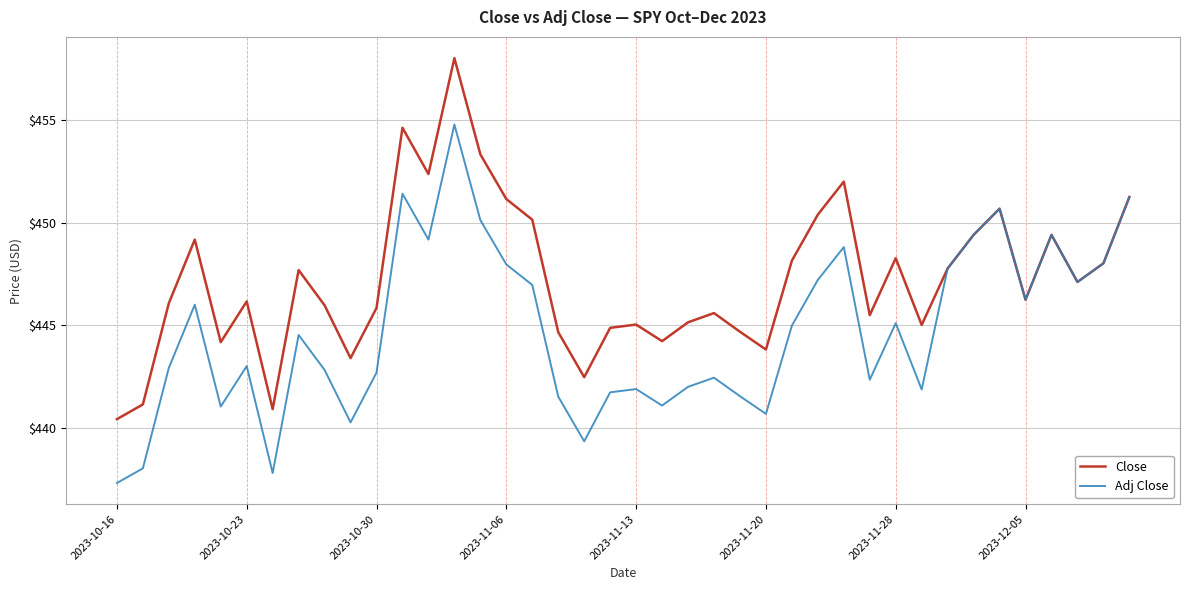

Does the chart have visible grid lines?

Yes